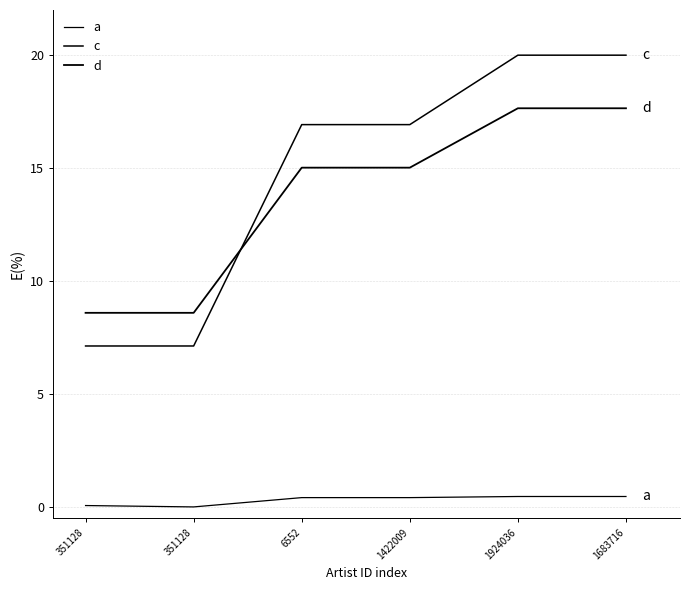

Which label corresponds to the largest value in the chart?

1924036